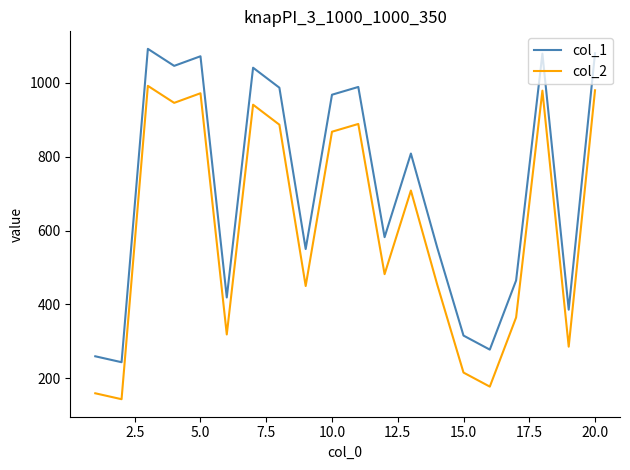

What is the minimum value for col_2?

144